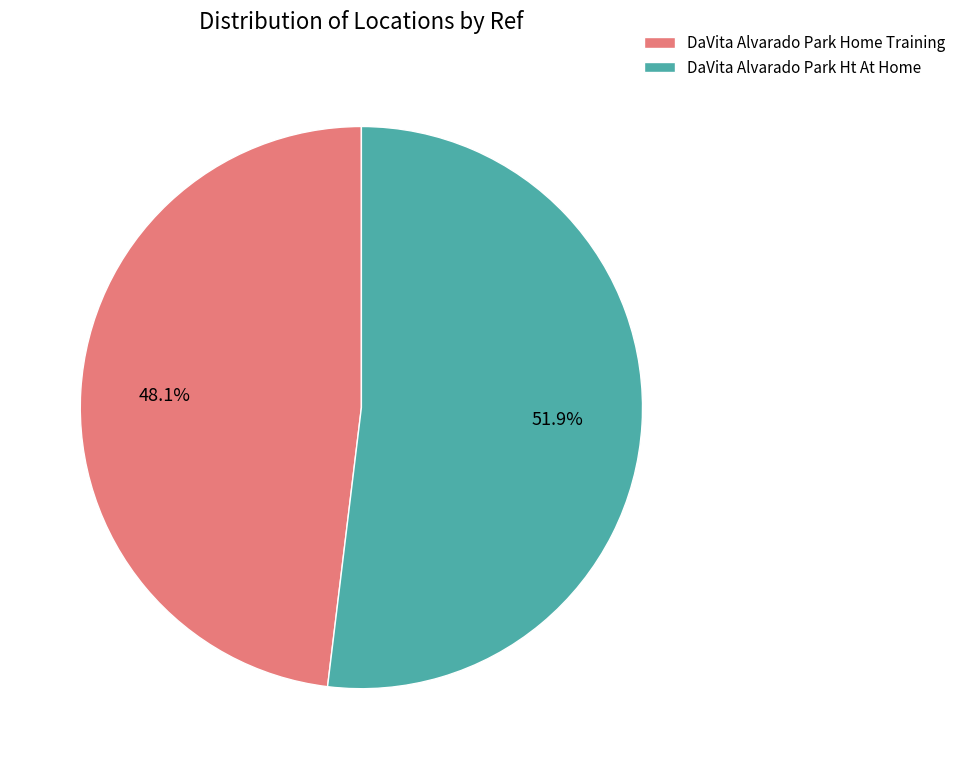

Rank the categories by value from highest to lowest.

DaVita Alvarado Park Ht At Home, DaVita Alvarado Park Home Training